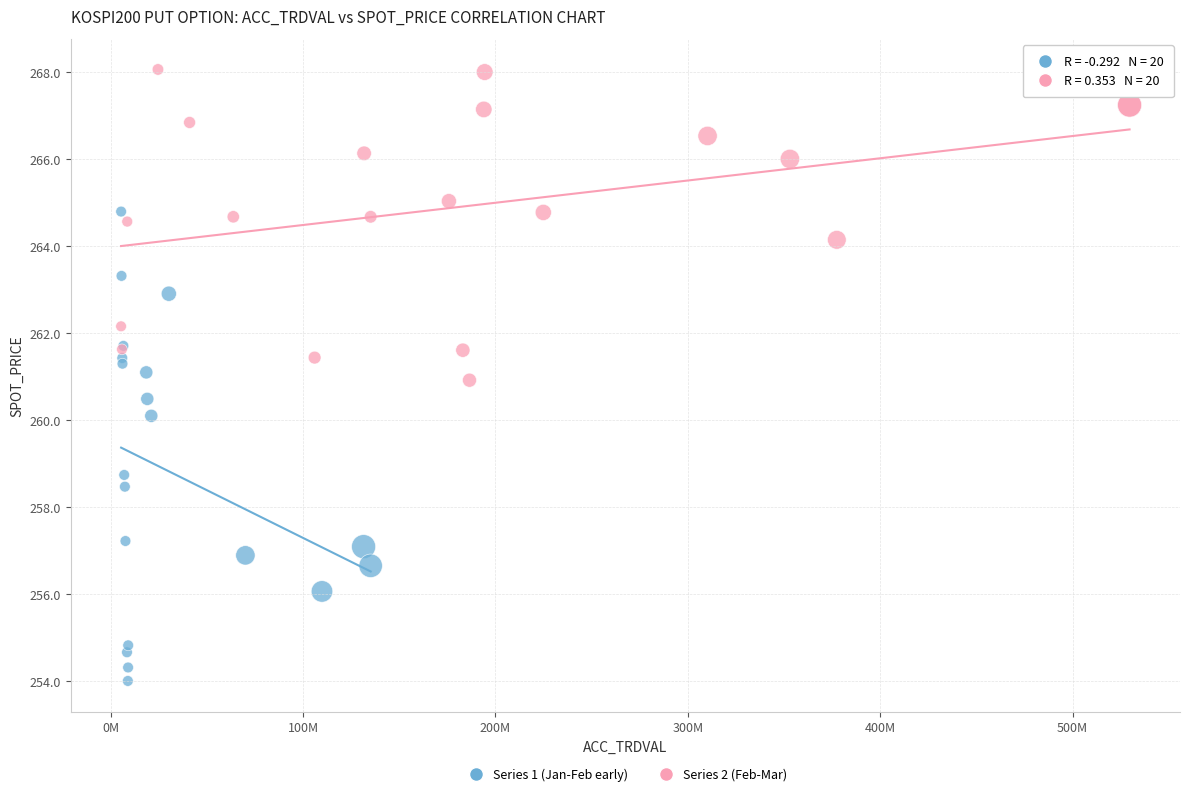

Which series reaches the maximum Y coordinate?

Series 2 (Feb-Mar)